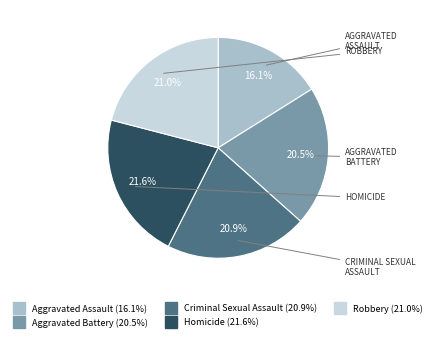

Which slice is the smallest?

Aggravated Assault